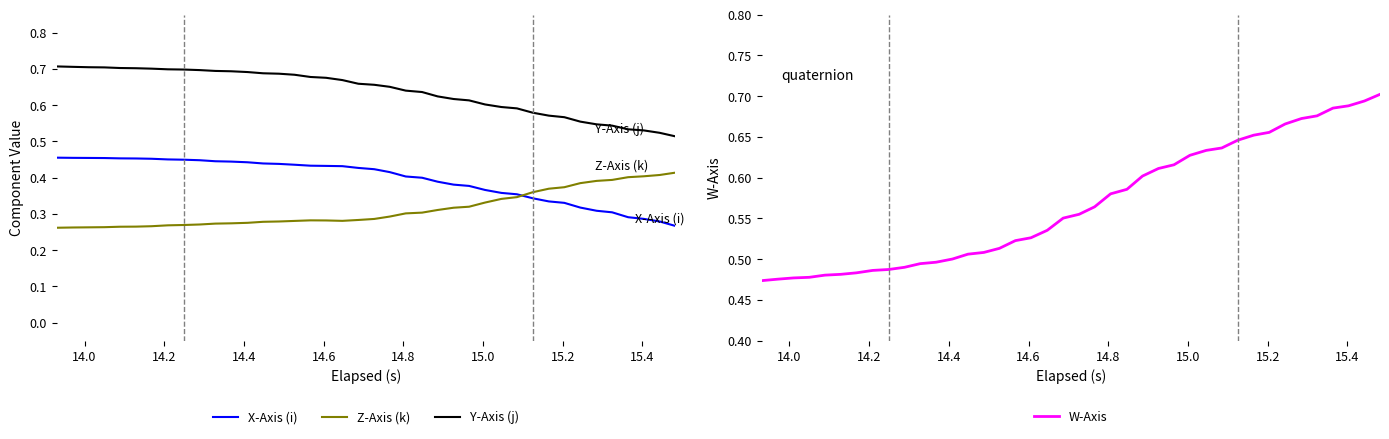

What is the value of the X-Axis (i) point at the 22nd from the left?

0.4